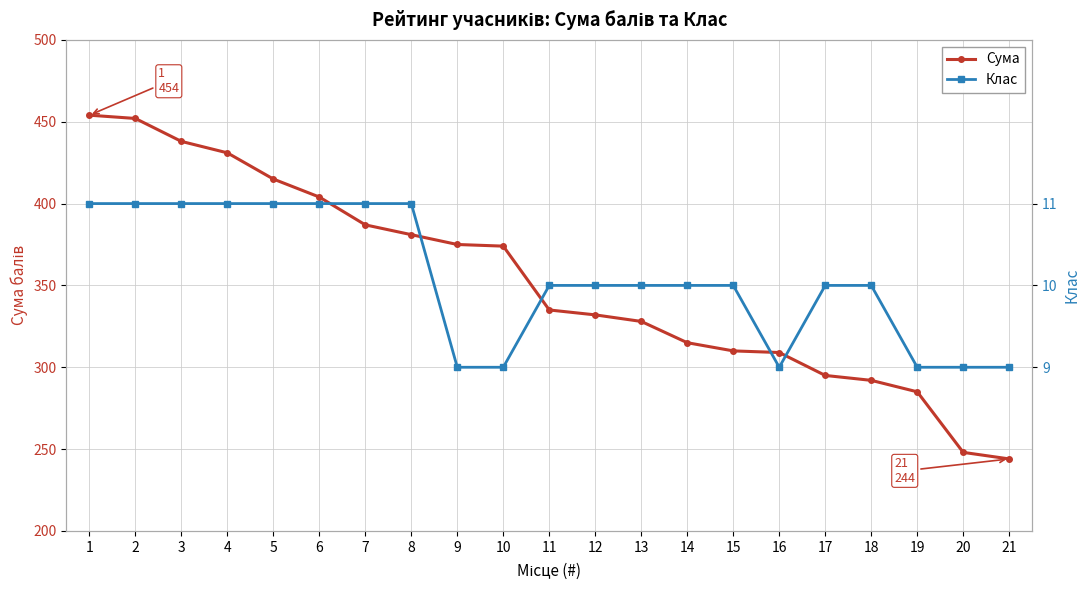

List the series in order of their peak value, lowest first.

Клас, Сума